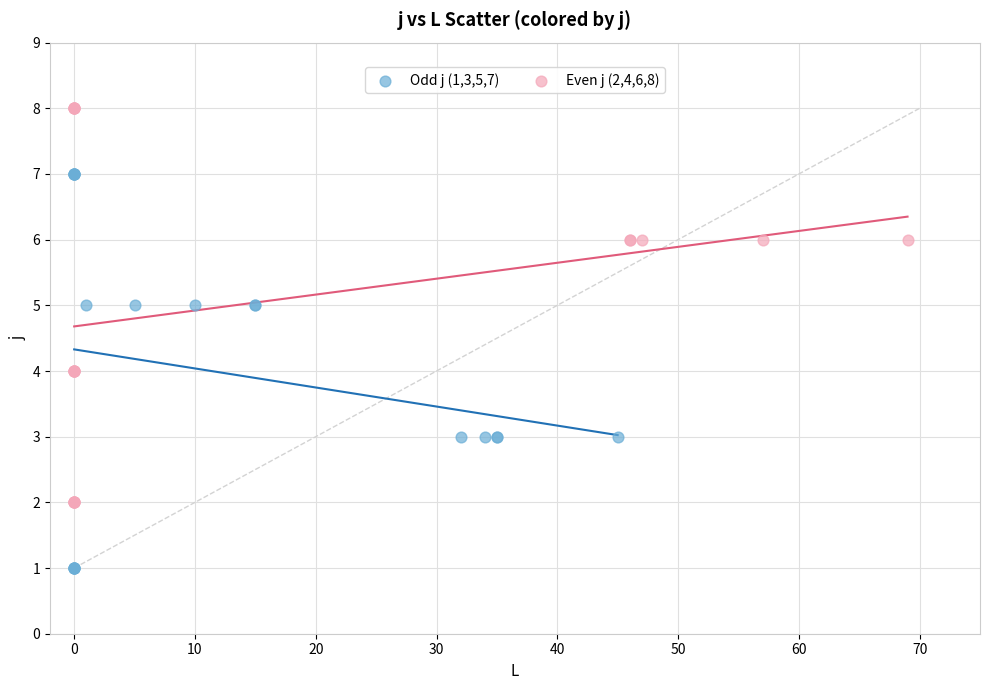

What are all the series names shown in the legend?

Odd j (1,3,5,7), Even j (2,4,6,8)